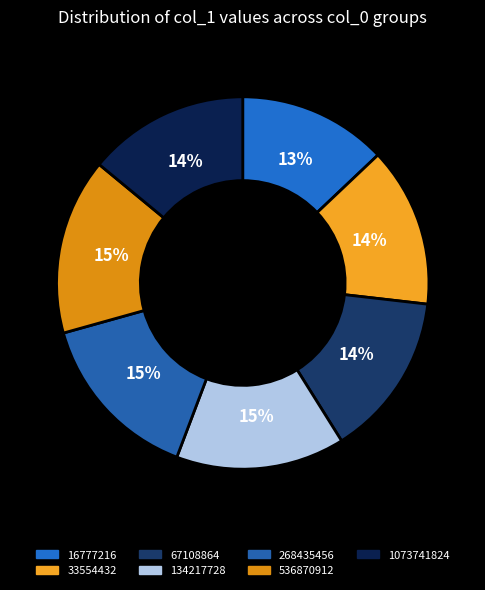

True or false: 268435456 accounts for 5% of the total.

False